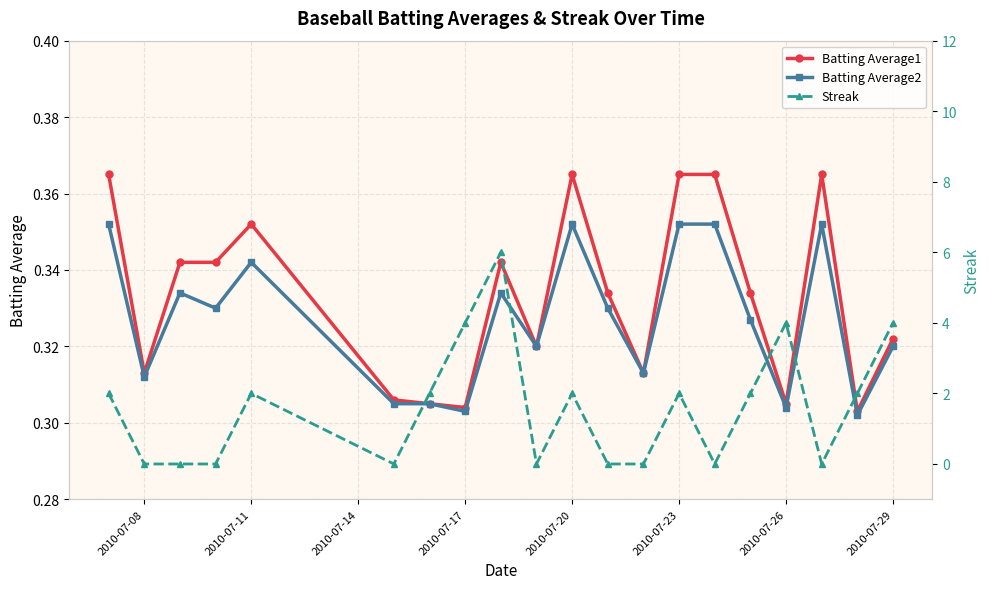

True or false: Batting Average1 has more than 1 points higher than both neighbors.

True